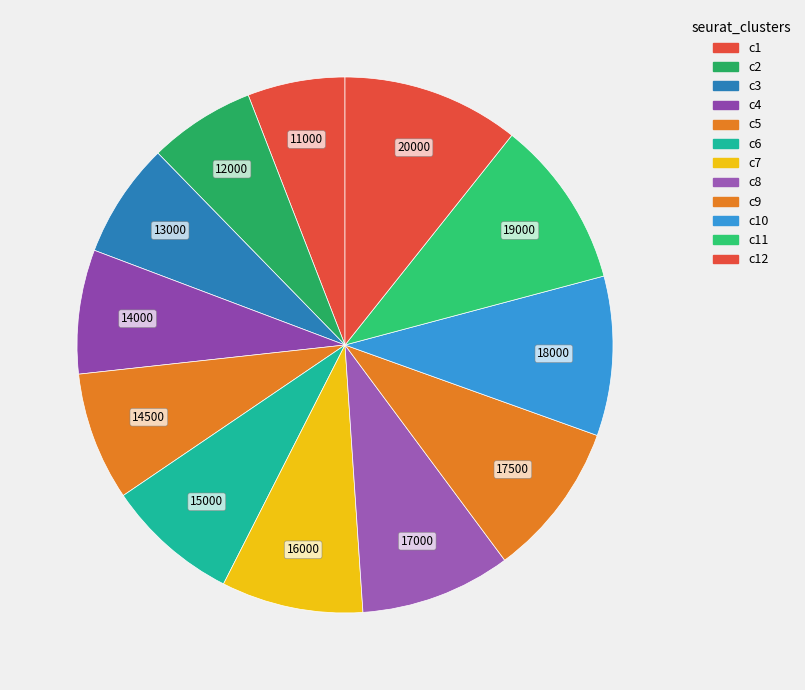

Which category has the biggest portion of the pie?

20000